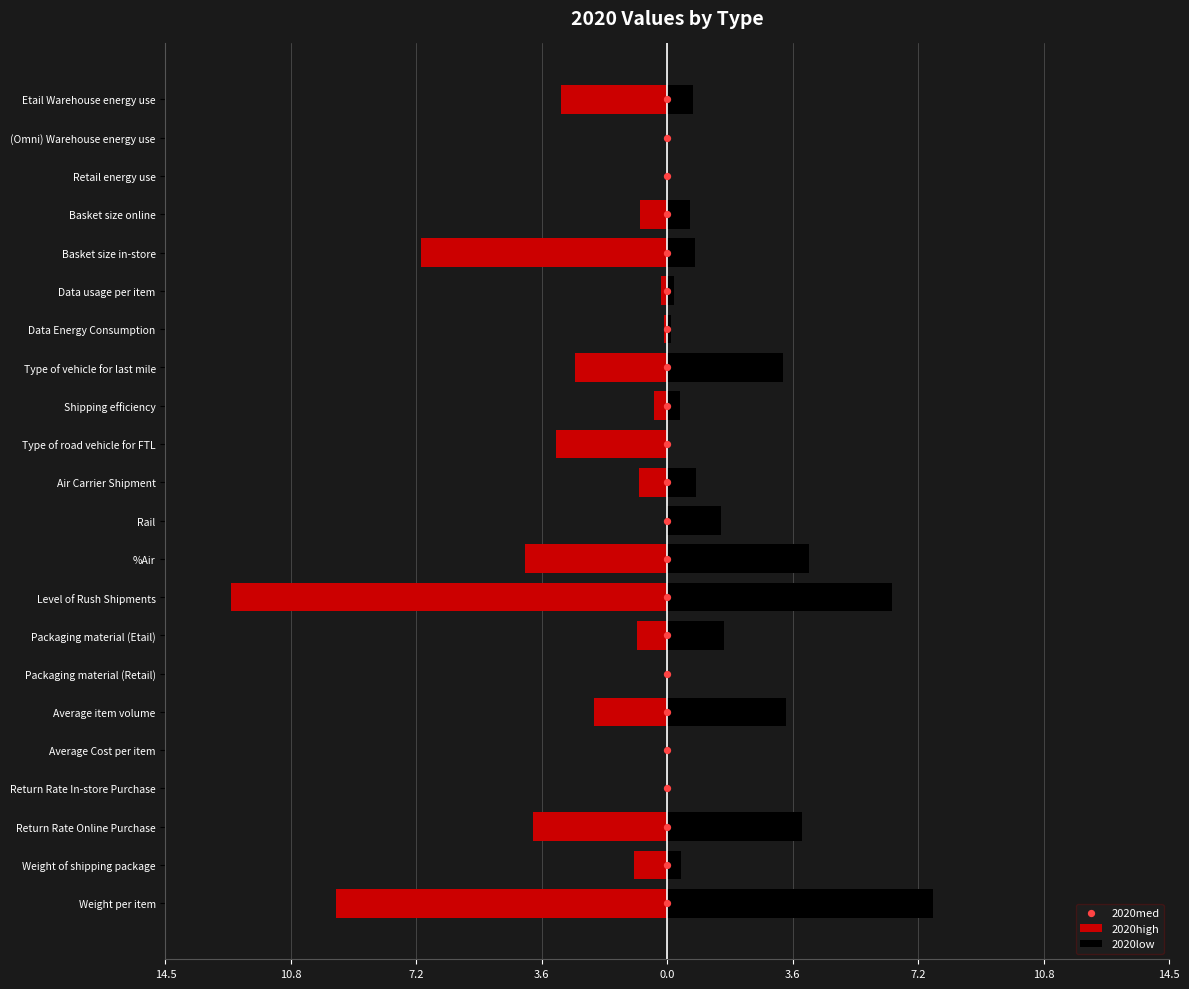

Is the value of 2020med at 0.0 greater than the value of 2020high at 14?

Yes